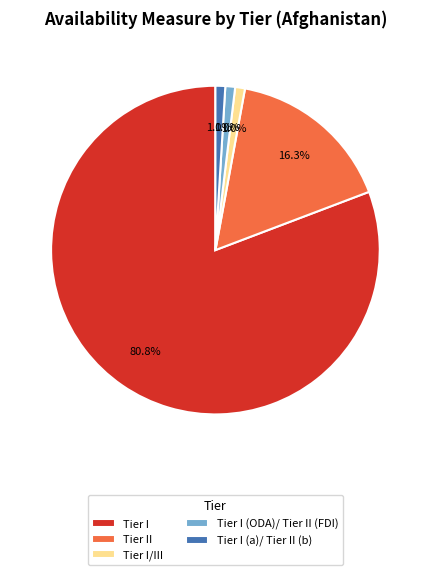

To the nearest percent, what is the difference between the largest and smallest slice percentages?

80%